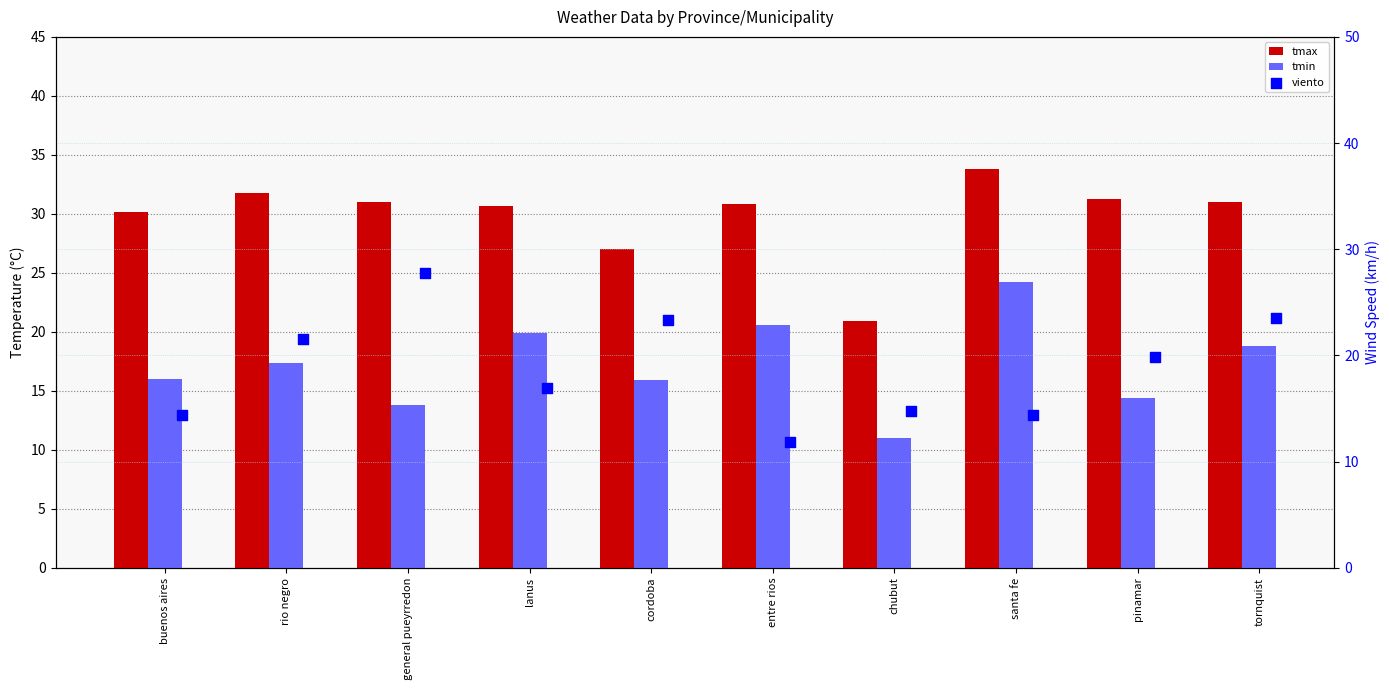

Which series contains the highest Y value?

tmax